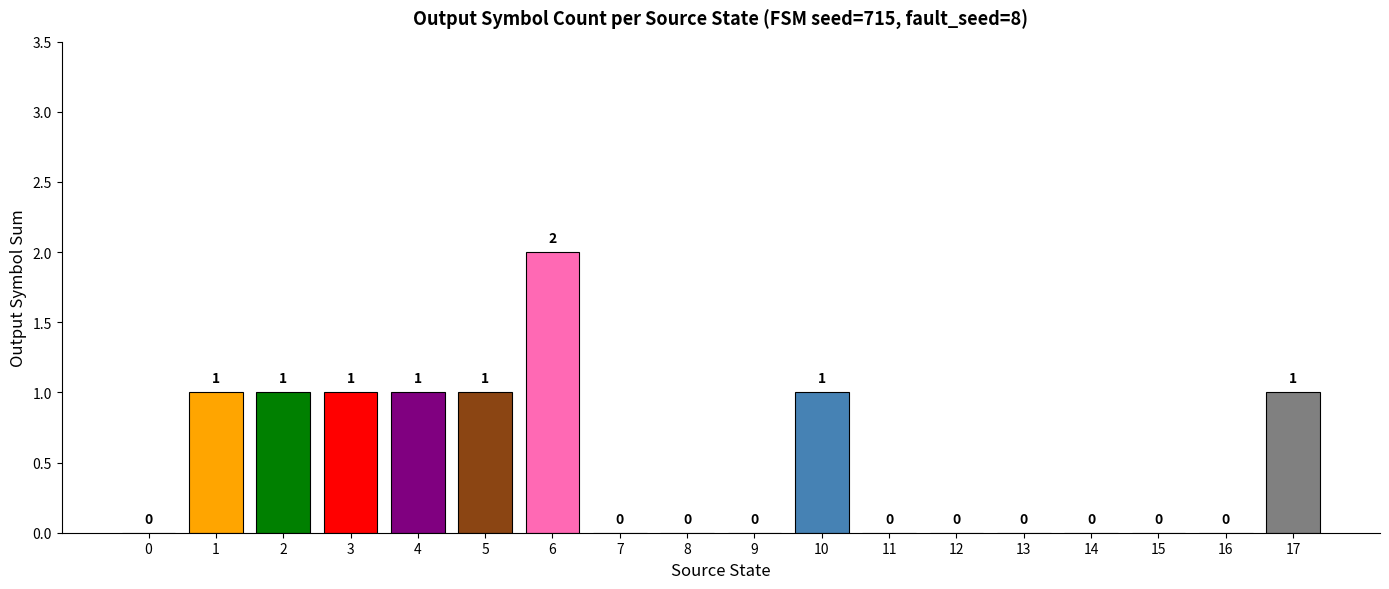

Between 8 and 10, which is larger?

10